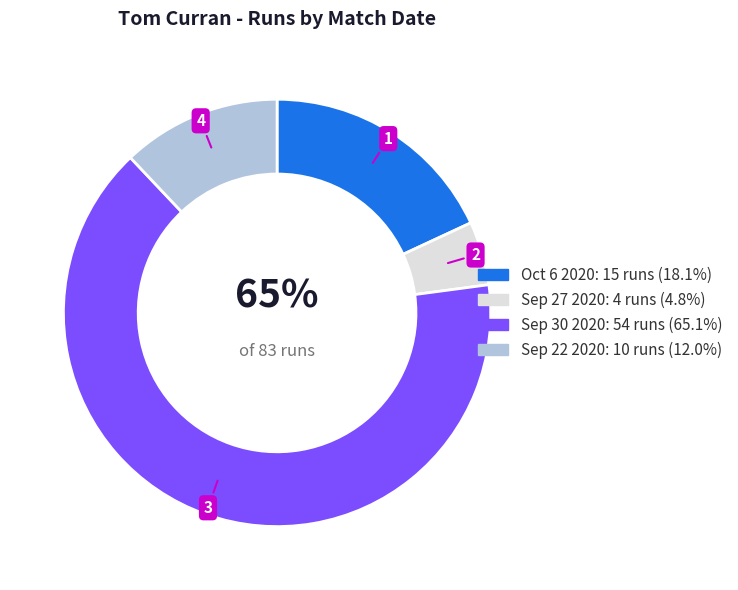

How many slices are in this pie chart?

4